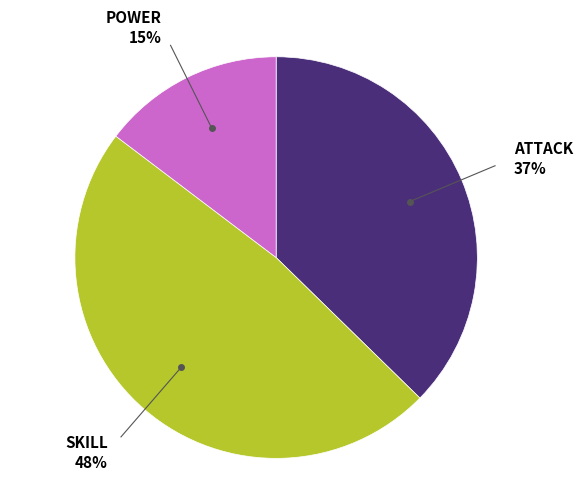

To the nearest percent, what is the difference between the largest and smallest slice percentages?

33%